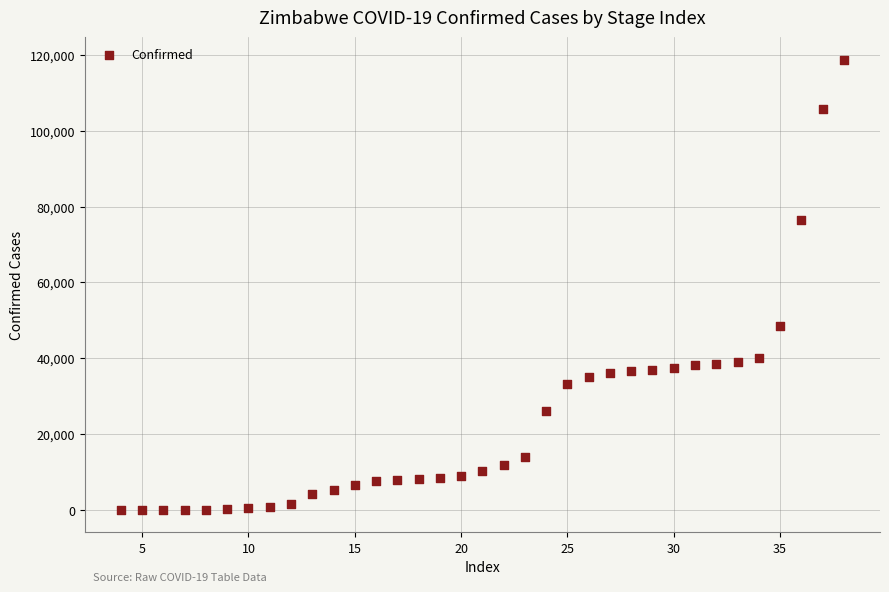

What is the range of X values (max minus min)?

34